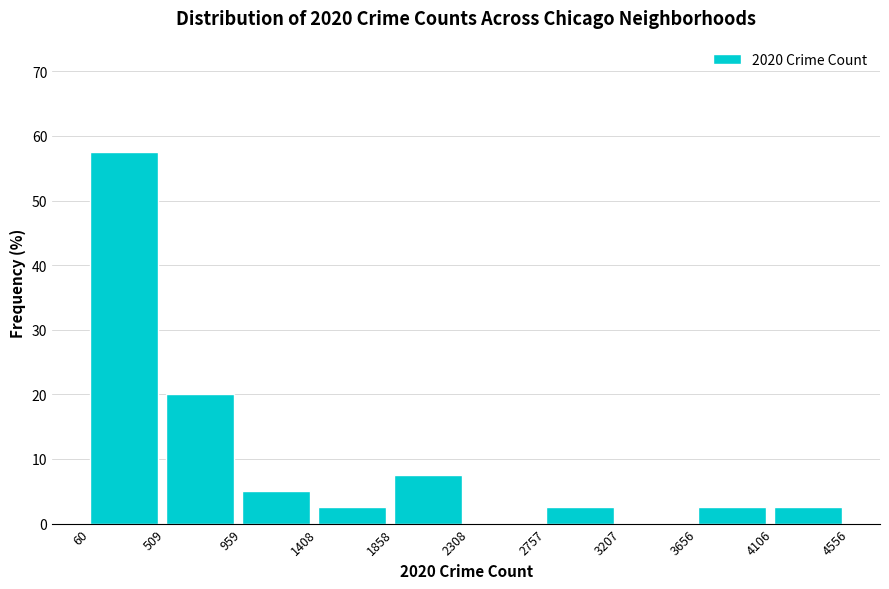

What is the height of the bar covering 509 to 959 on the x-axis? The values are not printed on the chart, so give them approximately, as read against the axis.

20